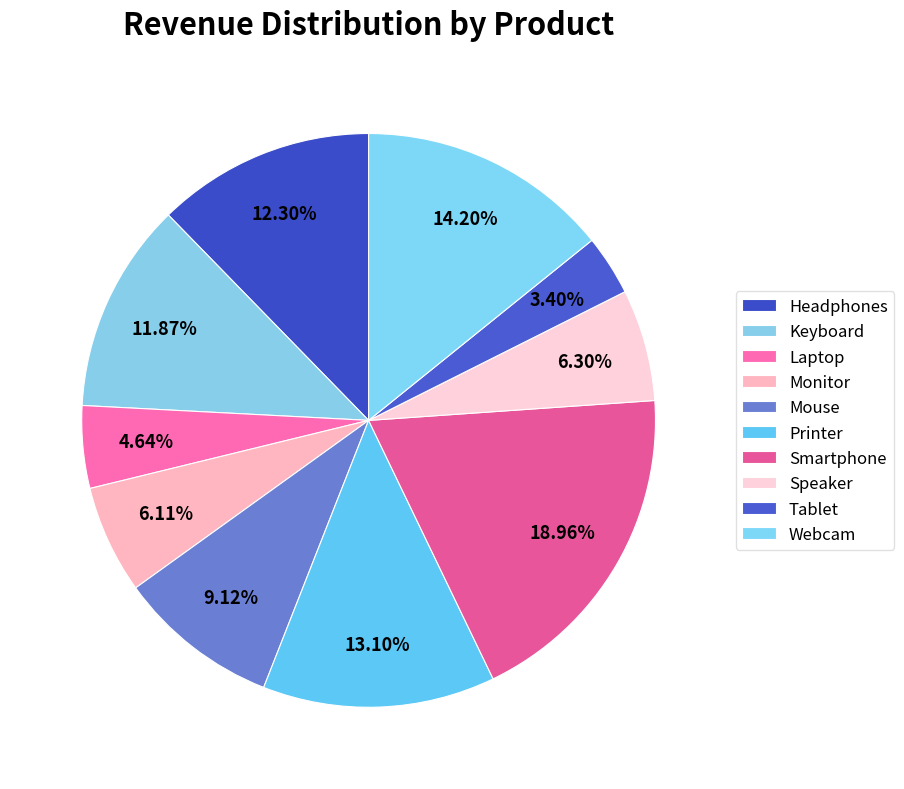

What percentage is NOT represented by Mouse?

90.9%